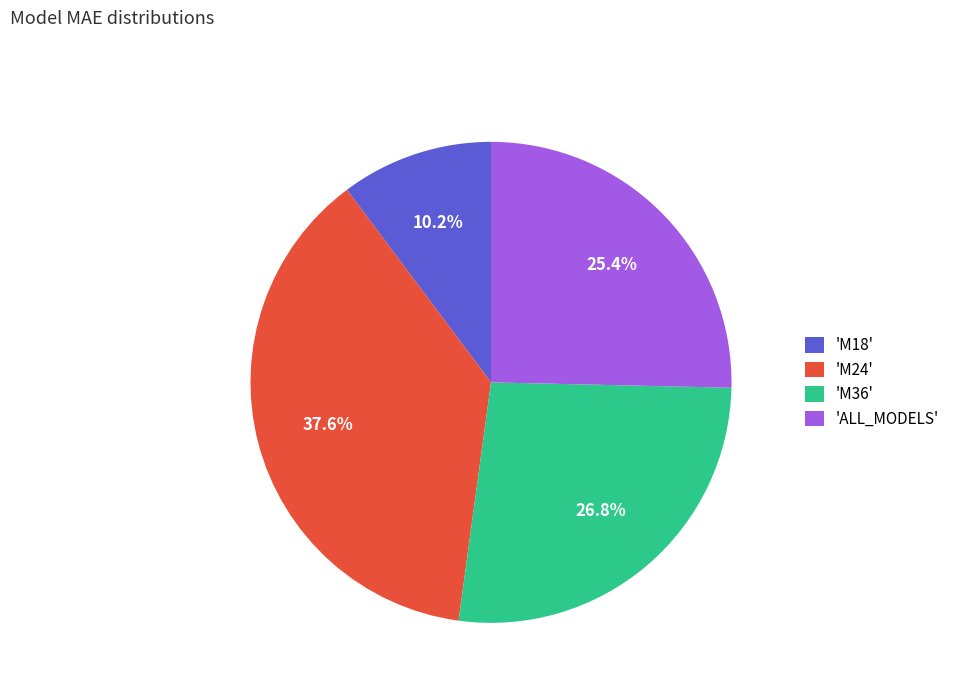

Between 'M36' and 'M18', which is larger?

'M36'